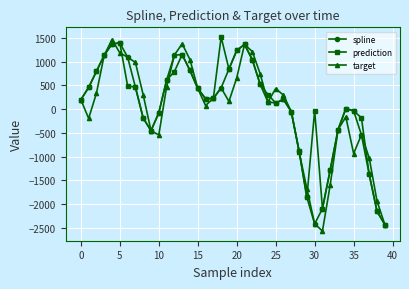

What is the value of the spline point at the 14th from the left?

1148.2